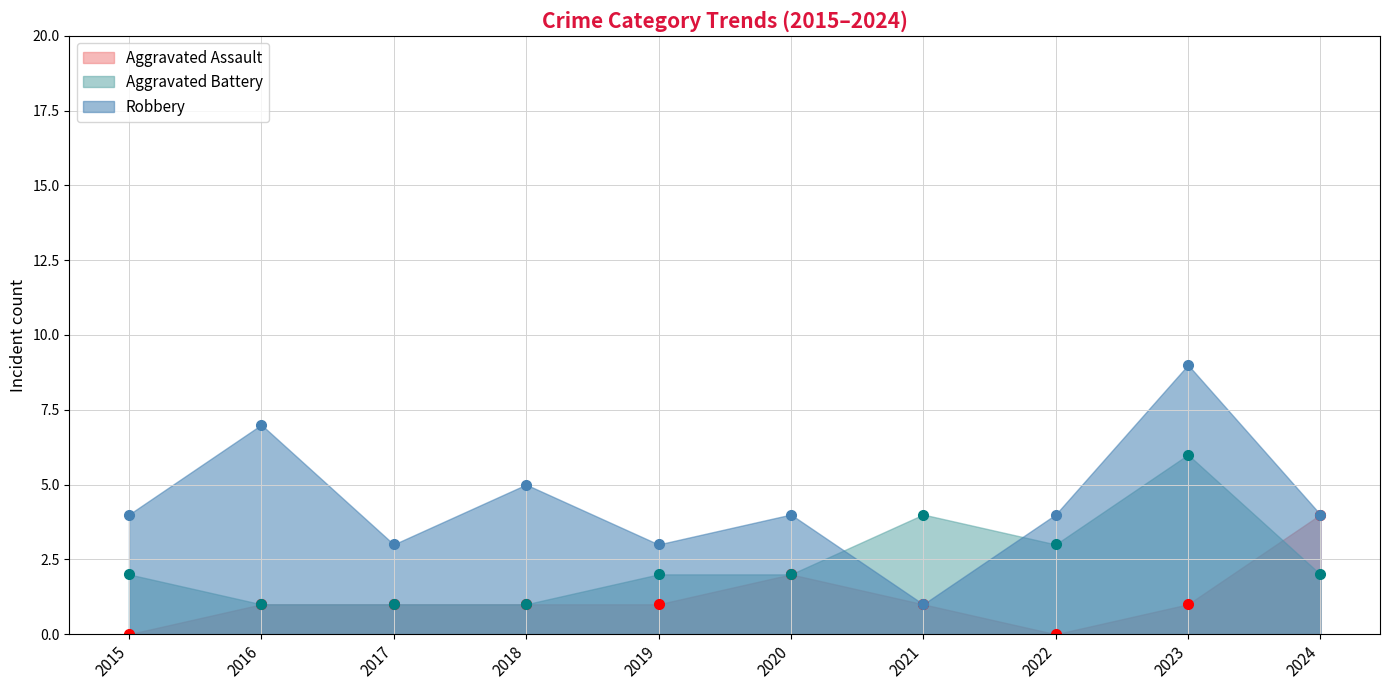

How many data points in Aggravated Battery are less than 2?

3